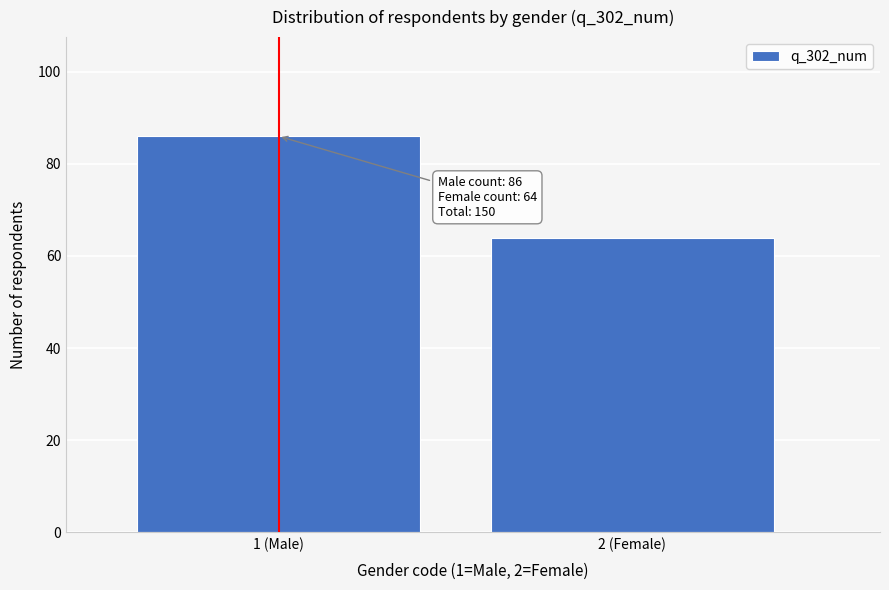

Reading left to right, what are all the values shown in this chart?

1 (Male)=86	2 (Female)=64